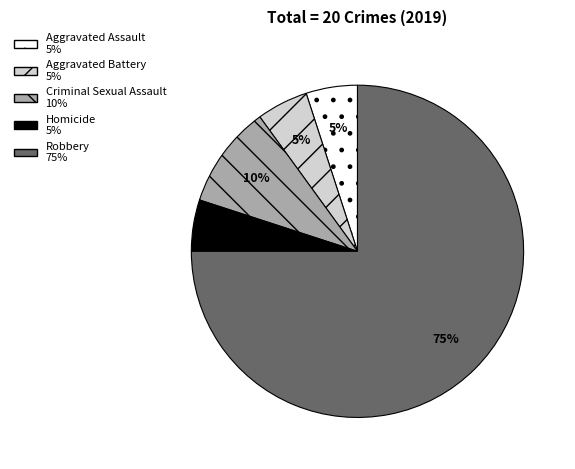

Does any single category account for the majority?

Yes